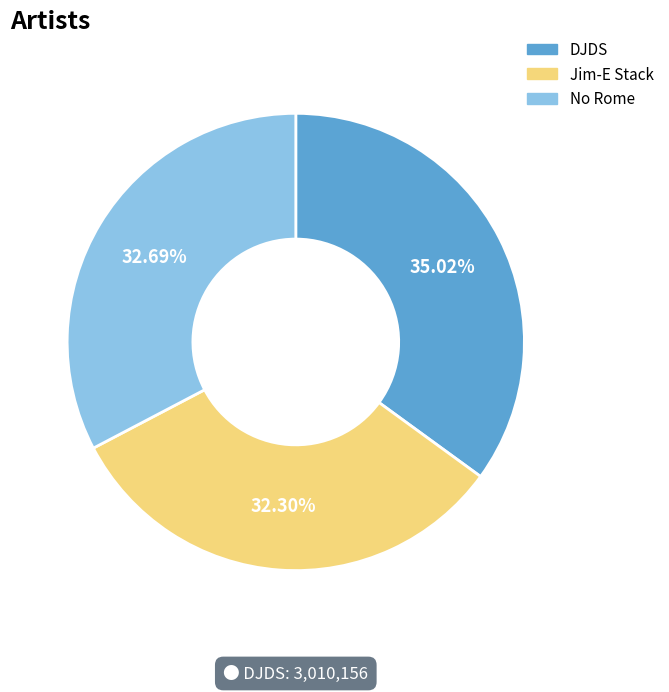

Does DJDS account for over 50% of the chart?

No